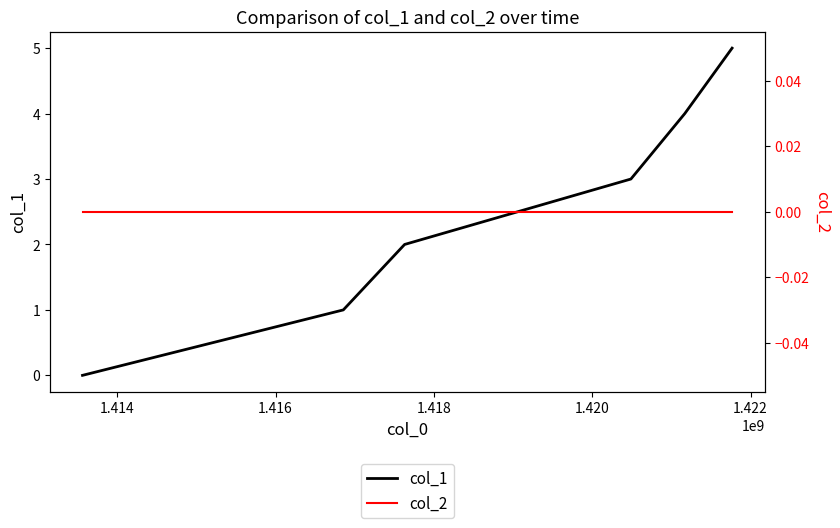

True or false: col_1 and col_2 cross at least once.

False